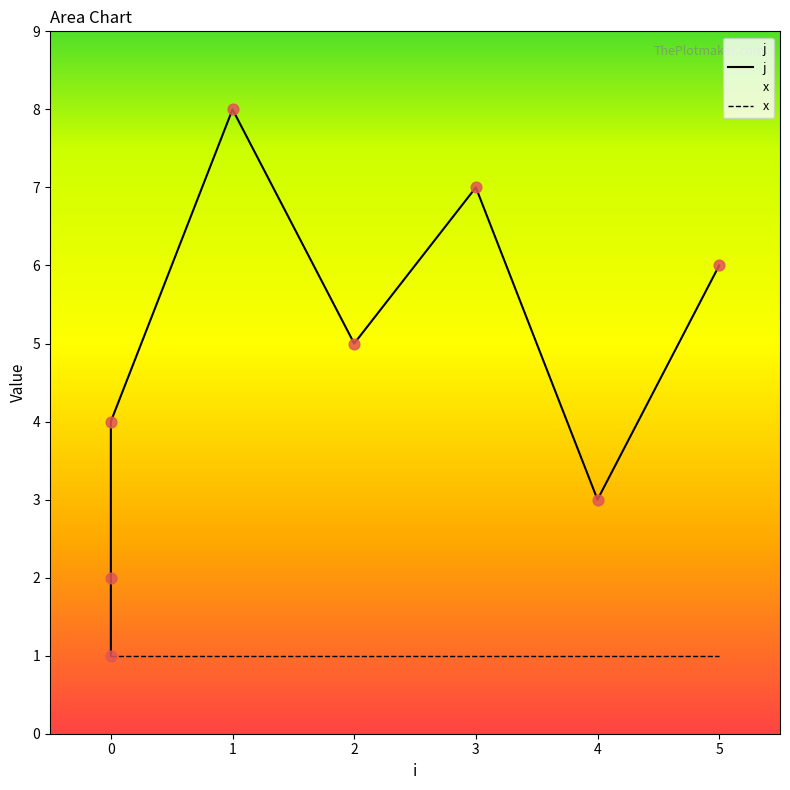

Which series has the largest total across all categories?

j